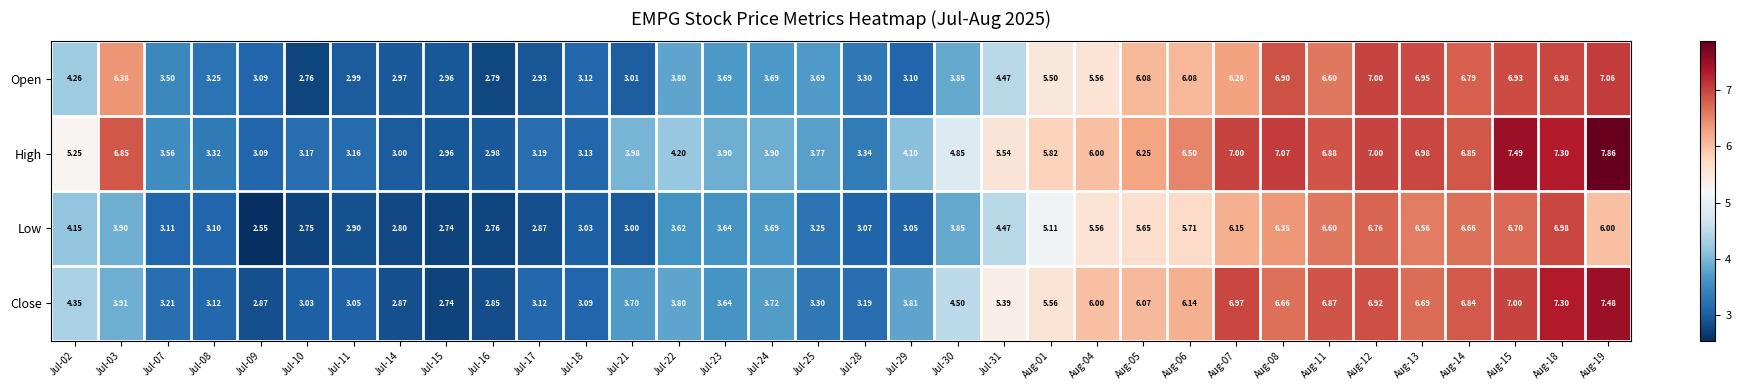

List the series in order of their peak value, highest first.

High, Close, Open, Low